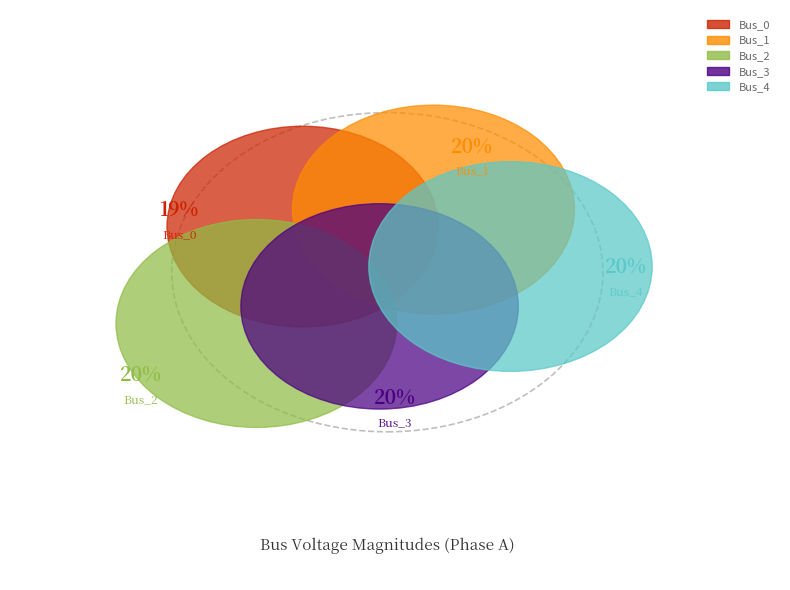

Which slice is the largest?

Bus_4